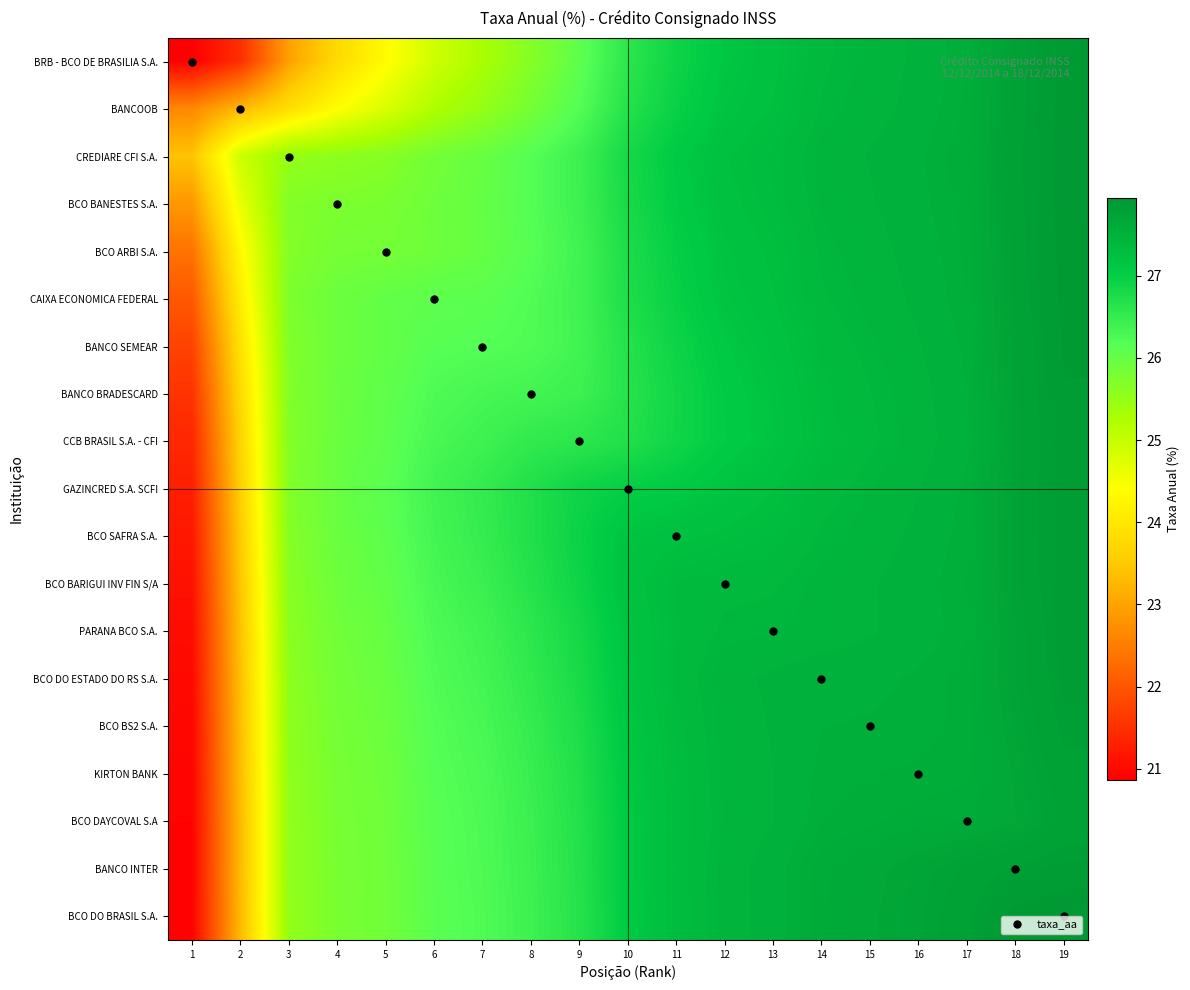

At how many categories does at least one series exceed 22?

19